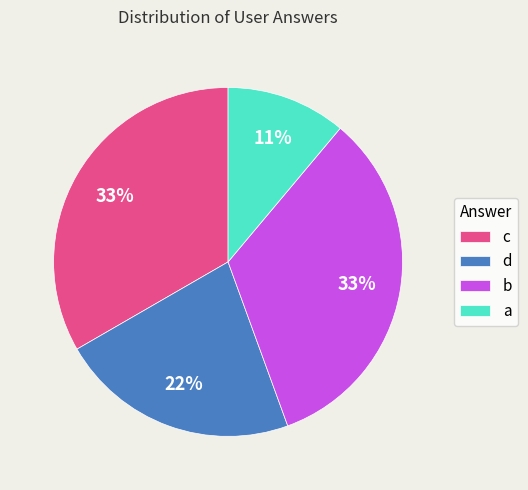

Which slice is the smallest?

a